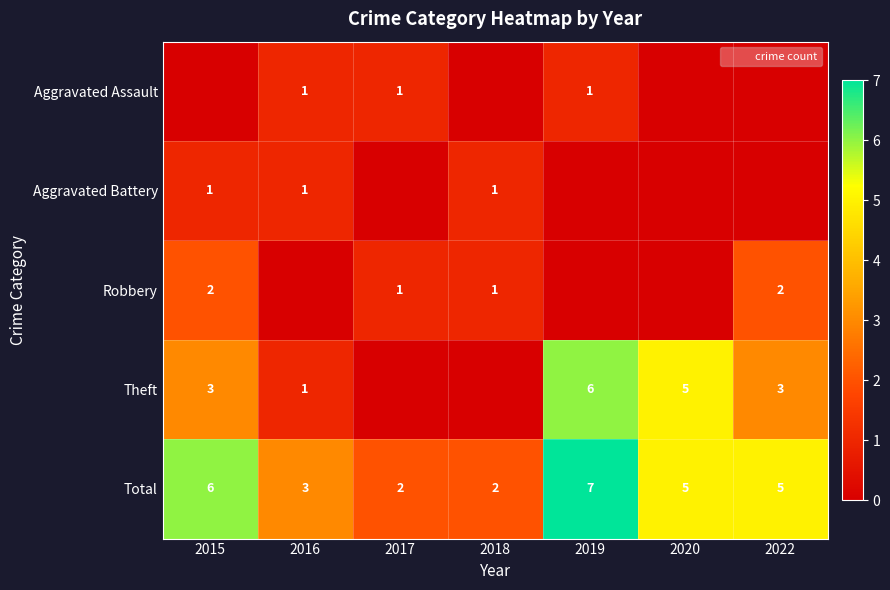

True or false: Aggravated Battery has a value of 1 at 2018.

True